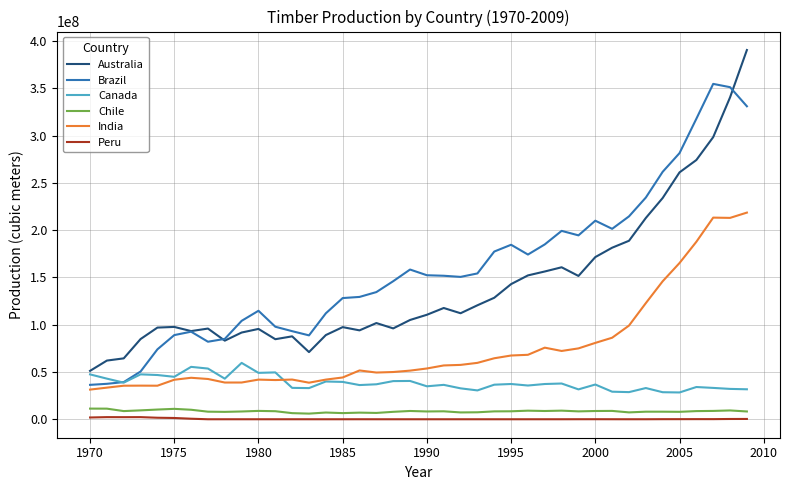

What is the difference between the maximum and minimum values in the Chile series?

5291328